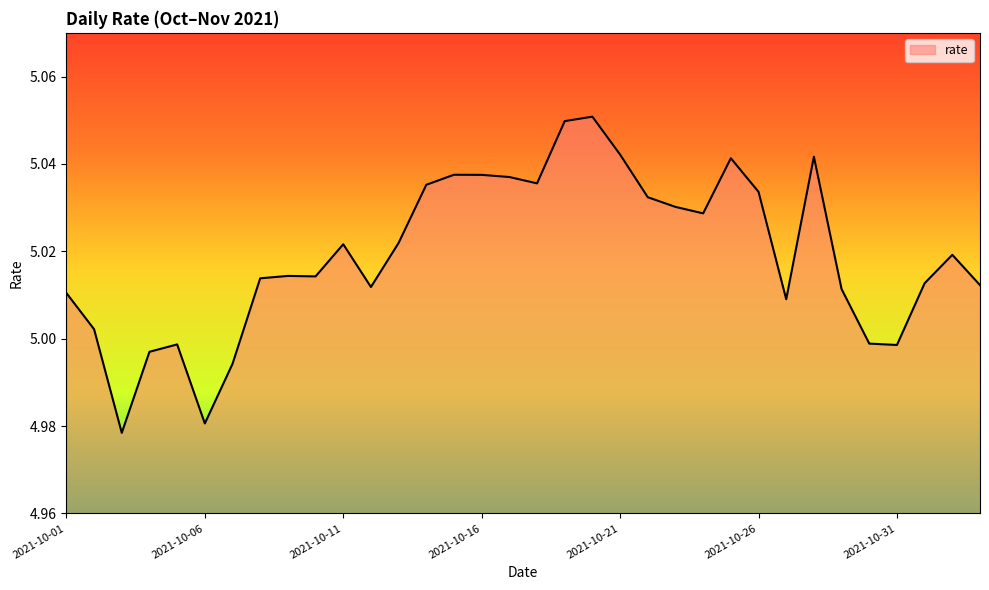

Count the number of data series in this chart.

1